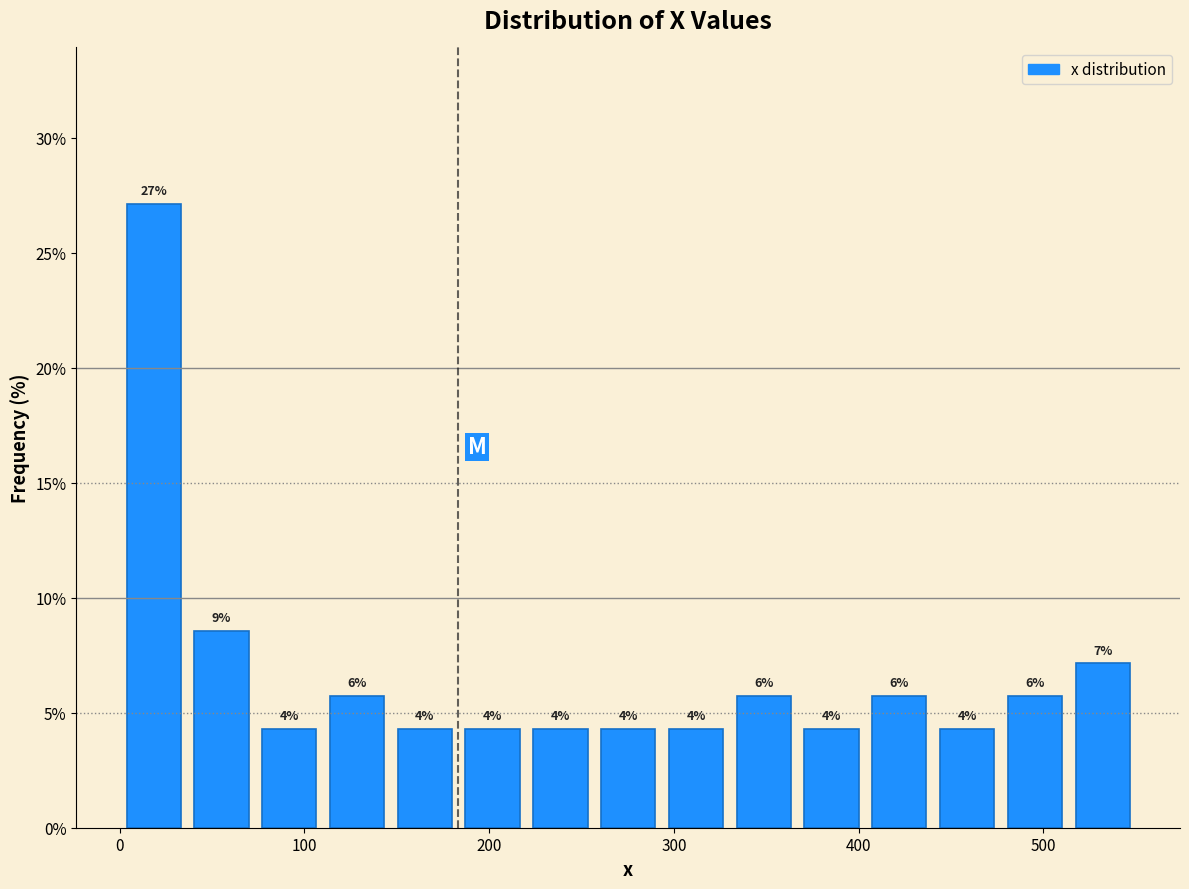

Around what value on the x-axis is the tallest bar? Give the approximate position of its centre, as read against the axis.

20